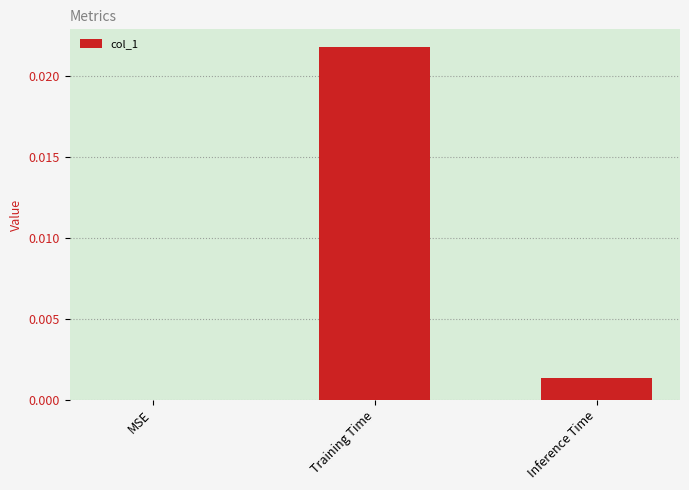

Between MSE and Inference Time, which is larger?

Inference Time